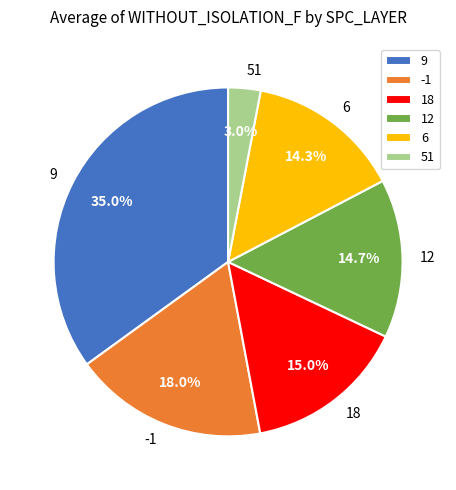

Does 6 represent more than half of the total?

No